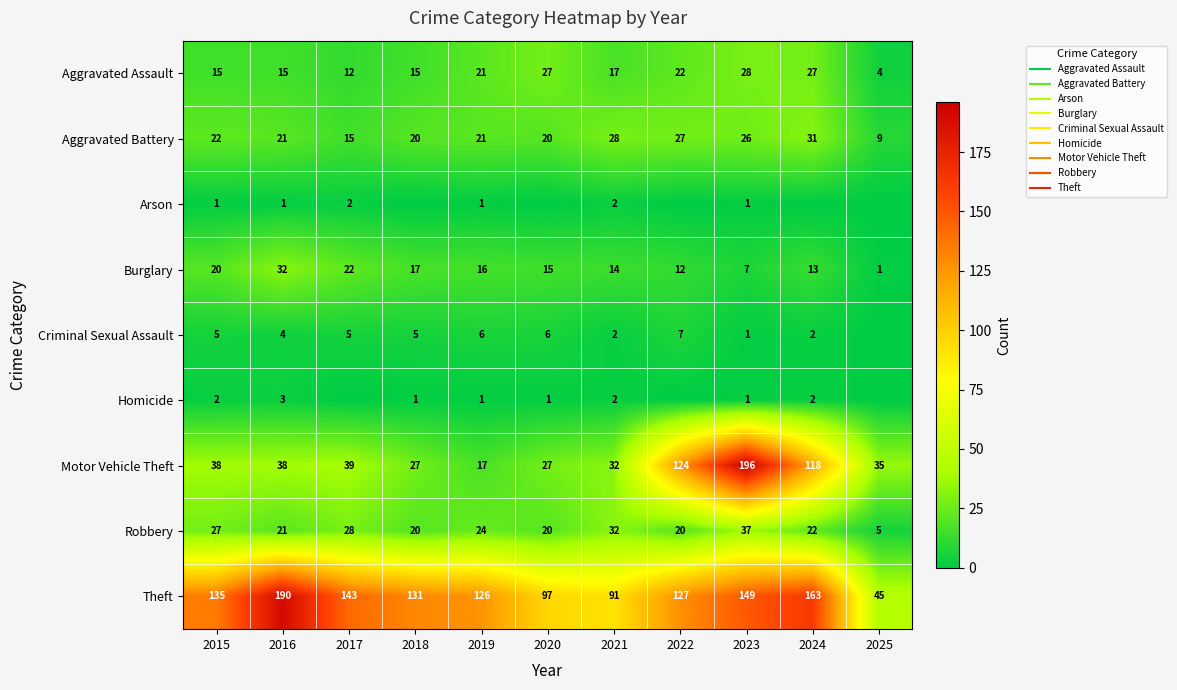

Is it true that Burglary equals 5 at 2022?

False